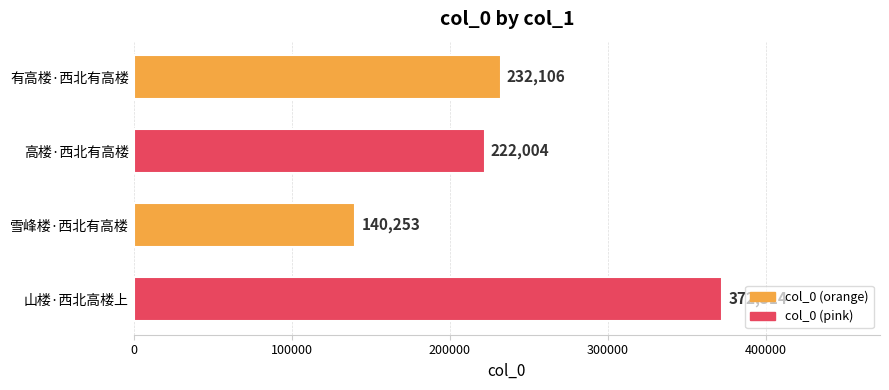

At which category does the chart reach its minimum across all series?

雪峰楼·西北有高楼